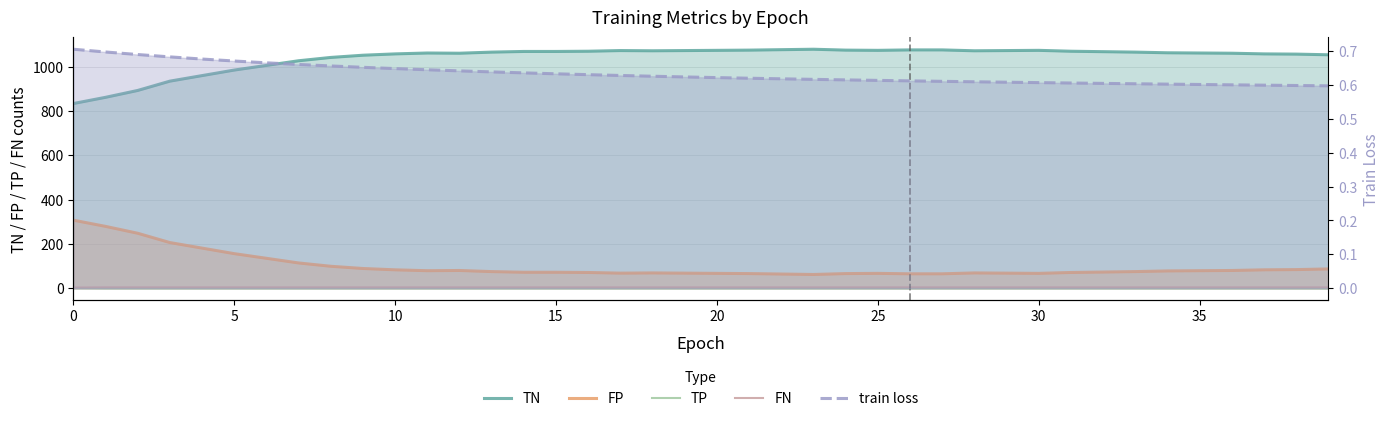

True or false: FN and TN intersect in this chart.

False